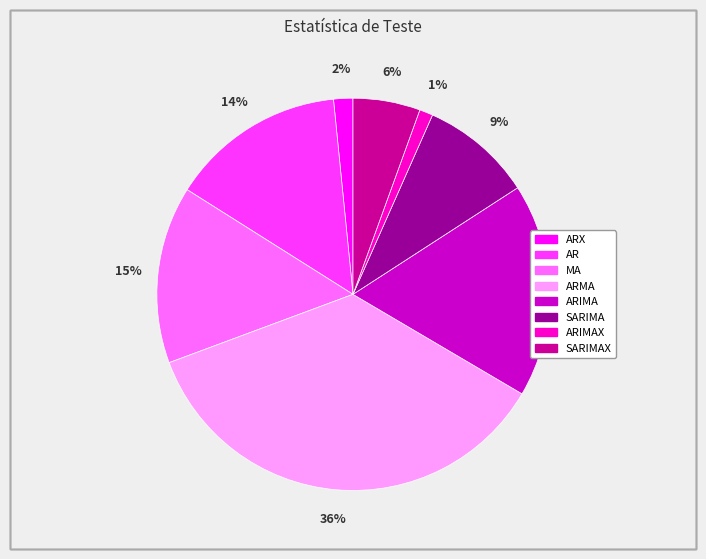

To the nearest percent, what is the difference between the largest and smallest slice percentages?

35%